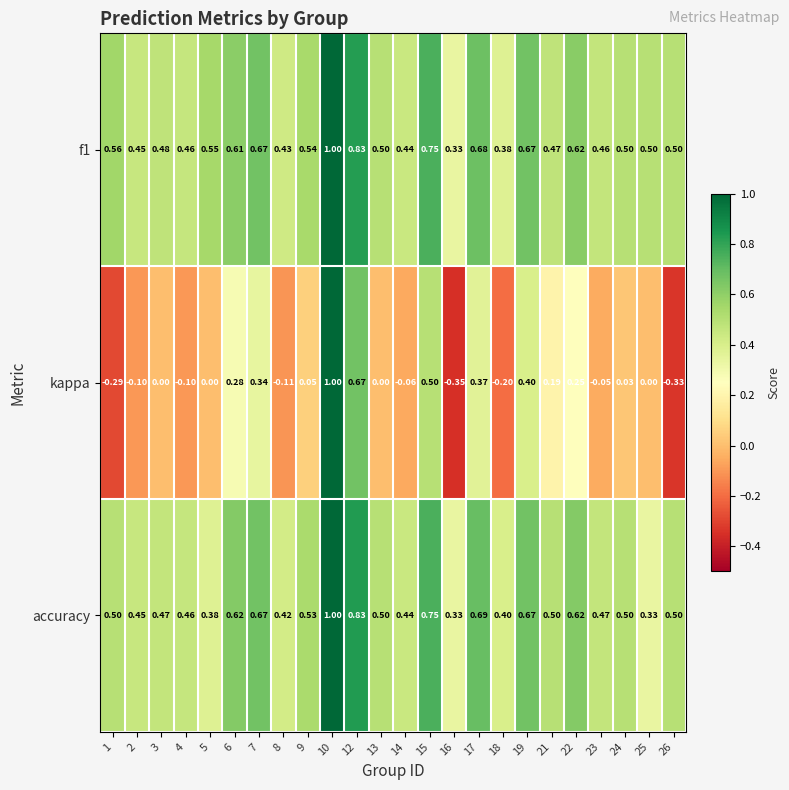

Which series has the widest spread of values?

kappa